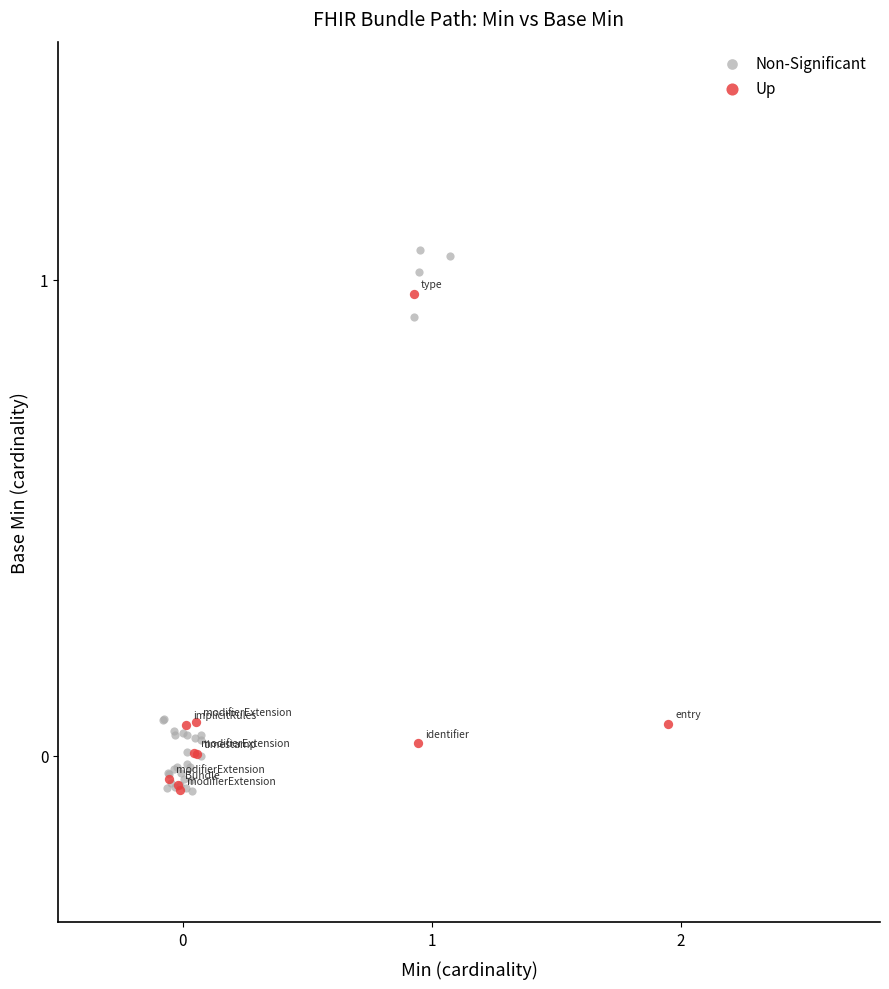

Which series has the largest Y range (max minus min)?

Non-Significant